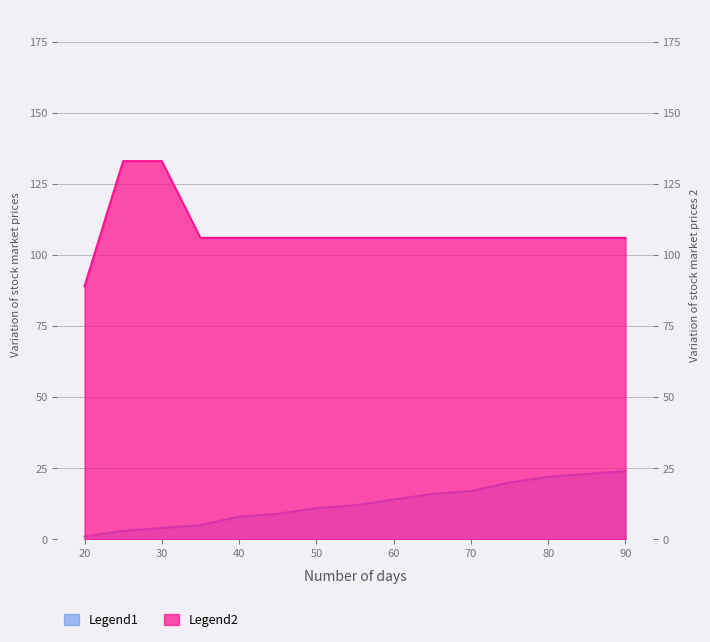

How many lines are shown in the chart?

2